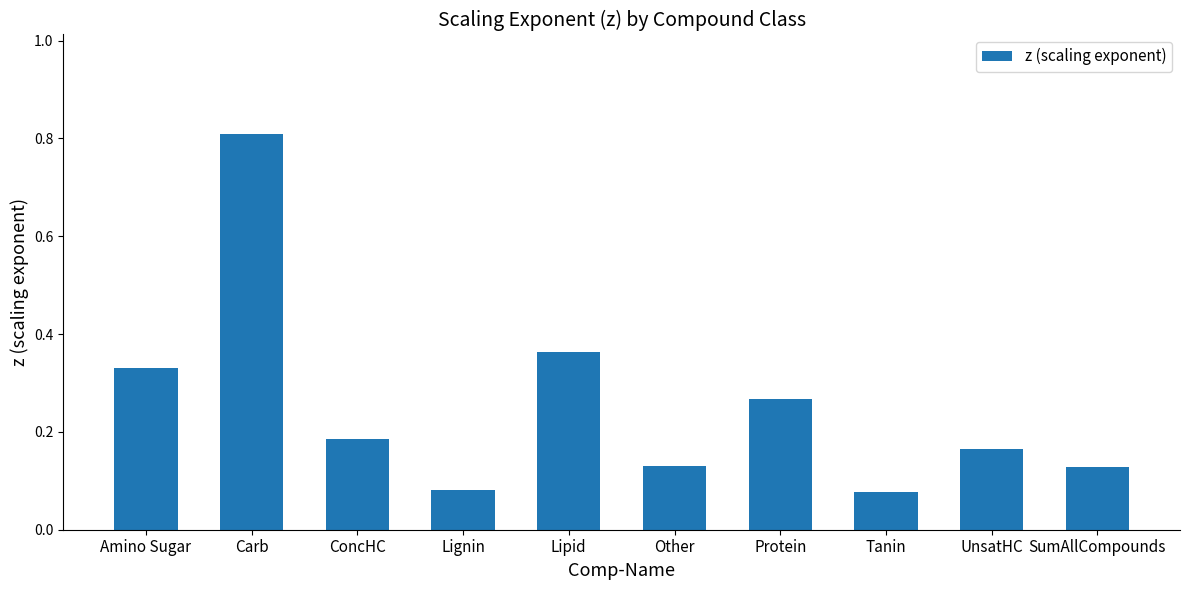

Is it true that the value at Protein is 0.1?

False